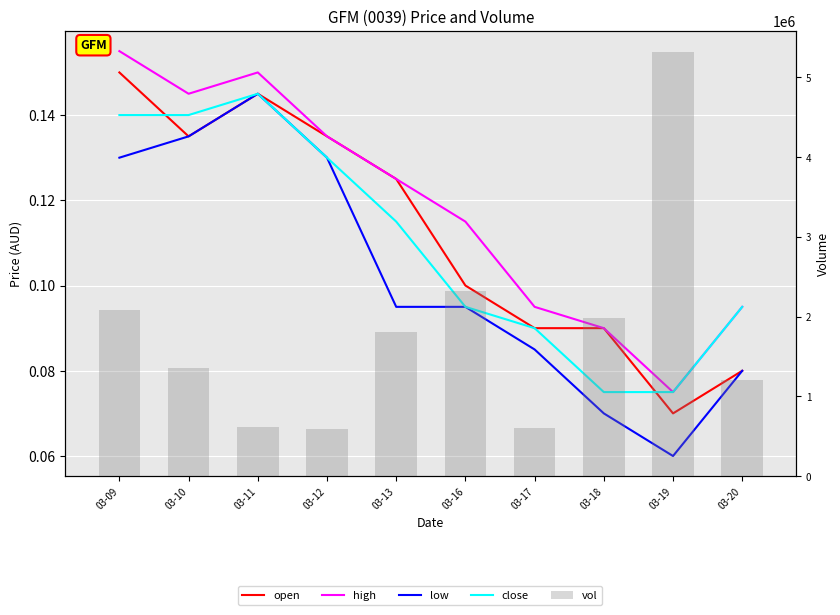

Reading right to left, list all the values displayed in this chart.

open: 03-20=0.1	03-19=0.1	03-18=0.1	03-17=0.1	03-16=0.1	03-13=0.1	03-12=0.1	03-11=0.1	03-10=0.1	03-09=0.1
high: 03-20=0.1	03-19=0.1	03-18=0.1	03-17=0.1	03-16=0.1	03-13=0.1	03-12=0.1	03-11=0.1	03-10=0.1	03-09=0.2
low: 03-20=0.1	03-19=0.1	03-18=0.1	03-17=0.1	03-16=0.1	03-13=0.1	03-12=0.1	03-11=0.1	03-10=0.1	03-09=0.1
close: 03-20=0.1	03-19=0.1	03-18=0.1	03-17=0.1	03-16=0.1	03-13=0.1	03-12=0.1	03-11=0.1	03-10=0.1	03-09=0.1
vol: 03-20=1207800.0	03-19=5316100.0	03-18=1978900.0	03-17=599600.0	03-16=2324900.0	03-13=1805100.0	03-12=593500.0	03-11=623300.0	03-10=1352300.0	03-09=2077600.0